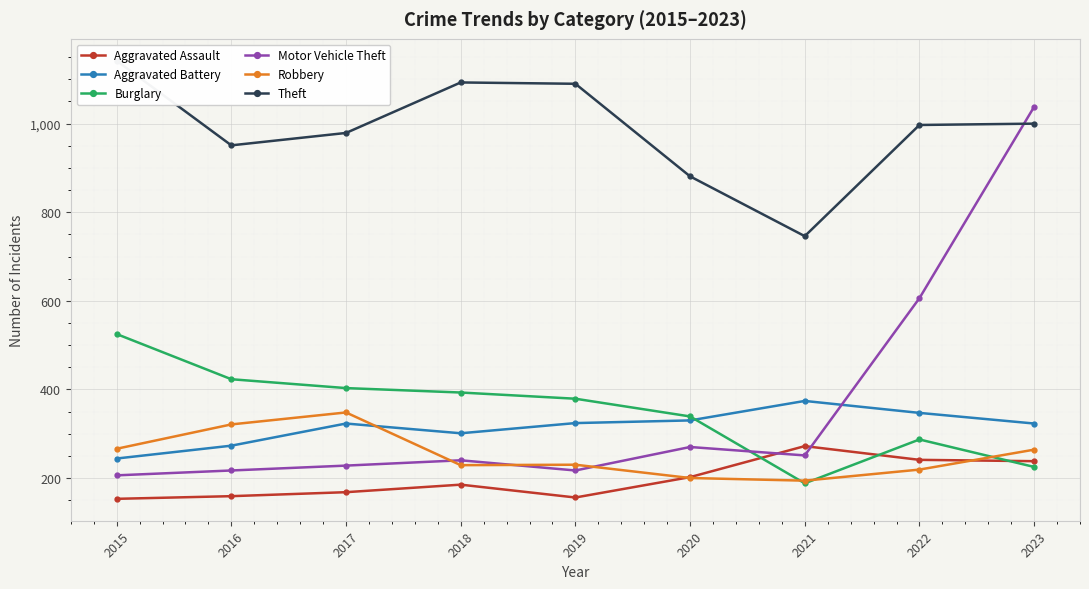

Reading left to right, transcribe all the data shown in this chart.

Aggravated Assault: 153	159	168	185	156	202	272	241	238
Aggravated Battery: 244	273	323	301	324	330	374	347	323
Burglary: 525	423	403	393	379	339	188	287	225
Motor Vehicle Theft: 206	217	228	240	217	270	251	606	1038
Robbery: 266	321	348	229	230	200	194	219	264
Theft: 1142	951	979	1093	1090	881	746	997	1000